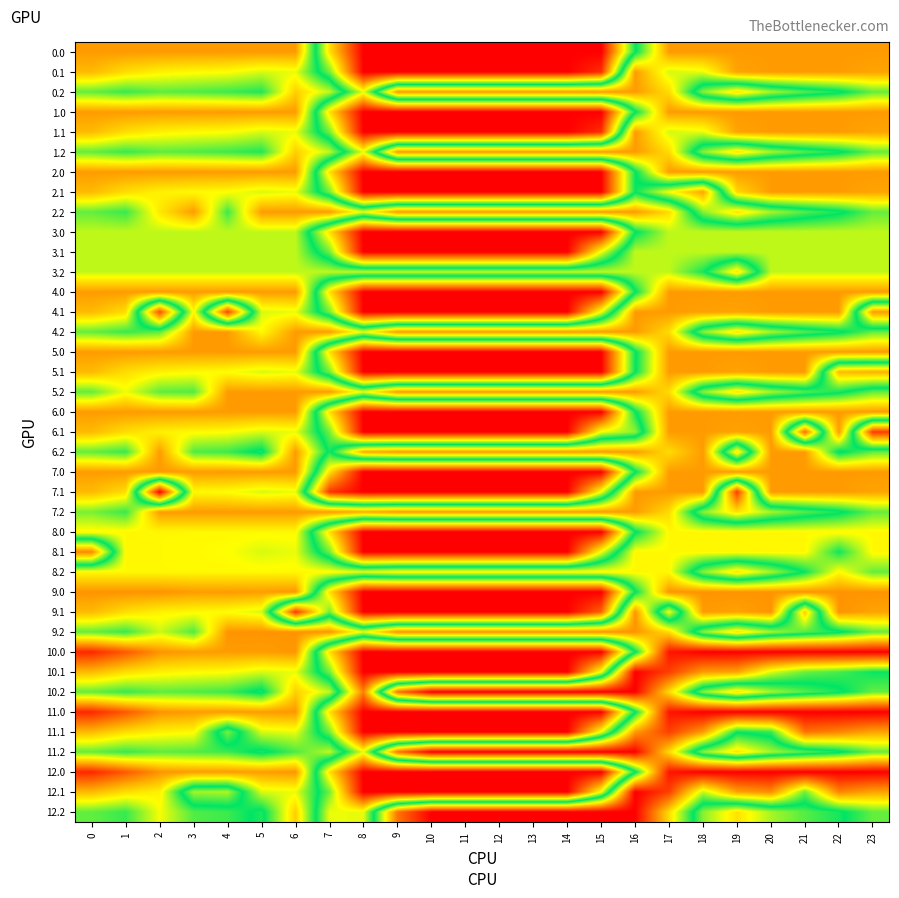

Rank the series at 10 from highest to lowest value.

10.2, 11.2, 12.2, 9.2, 0.2, 1.2, 2.2, 4.2, 5.2, 6.2, 7.2, 8.2, 3.2, 0.0, 0.1, 1.0, 1.1, 2.0, 2.1, 3.0, 3.1, 4.0, 4.1, 5.0, 5.1, 6.0, 6.1, 7.0, 7.1, 8.0, 8.1, 9.0, 9.1, 10.0, 10.1, 11.0, 11.1, 12.0, 12.1